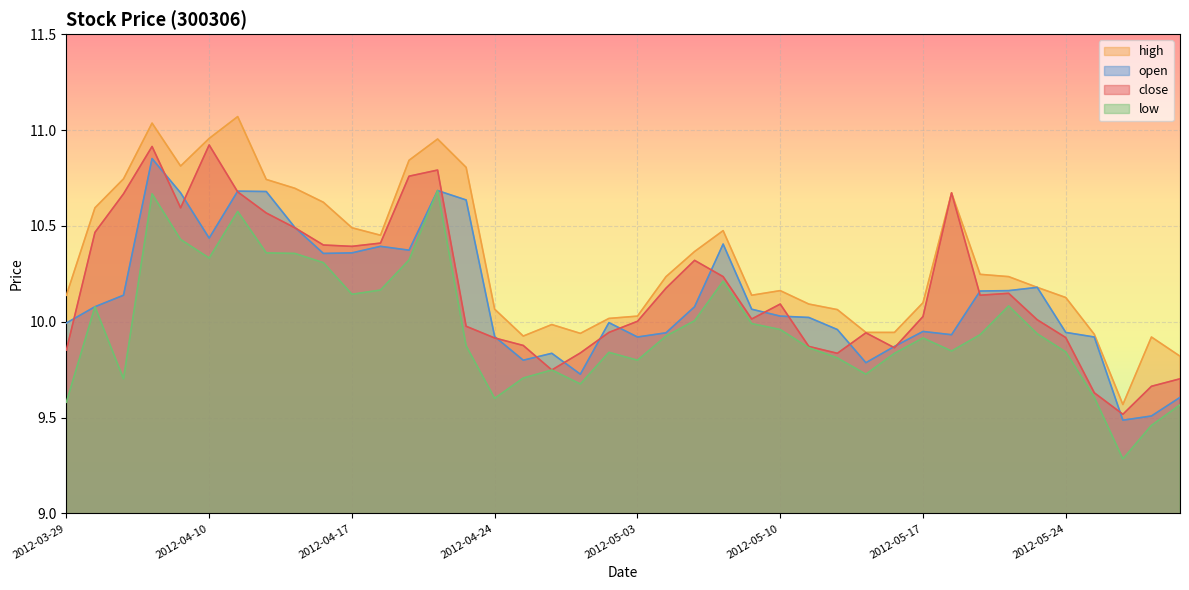

What is the total value across all series at 2012-05-28?

37.9